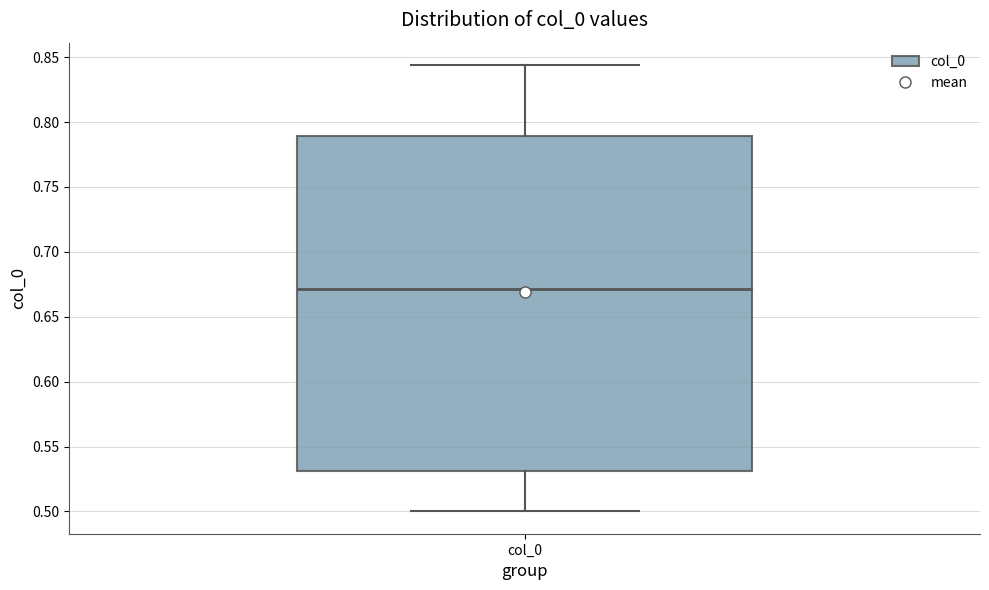

Read this box plot against the y-axis: the position of the median line, the range covered by the box, and the ends of both whiskers. The values are not printed on the chart, so give them approximately, as read against the axis.

median 0.670, box 0.530 to 0.790, whiskers 0.500 to 0.845